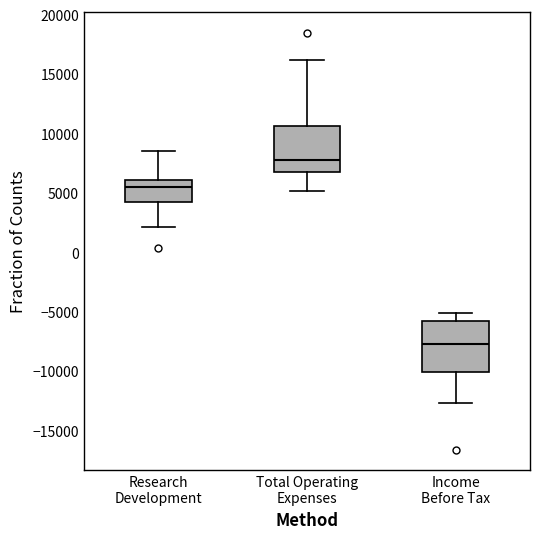

Where is the lower edge of the box for Total Operating Expenses on the y-axis? The values are not printed on the chart, so give them approximately, as read against the axis.

6500